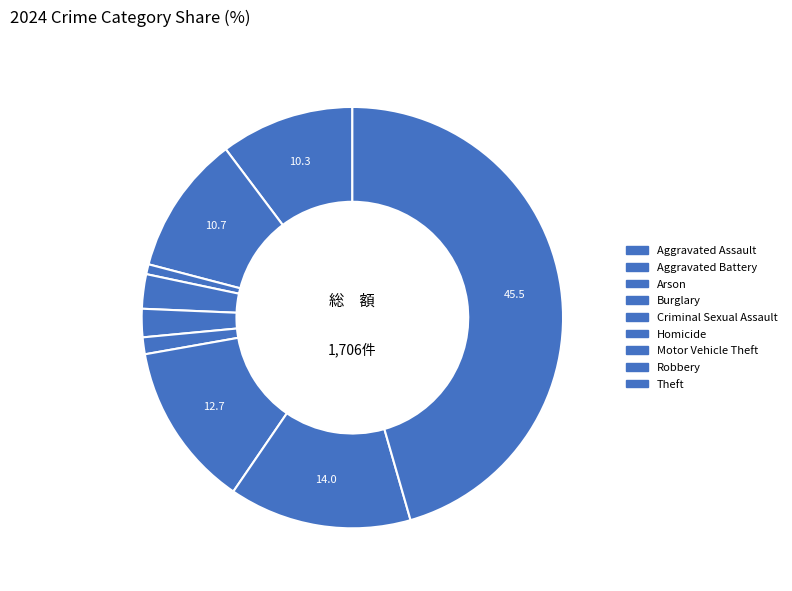

To the nearest percent, what portion does Aggravated Battery represent?

11%